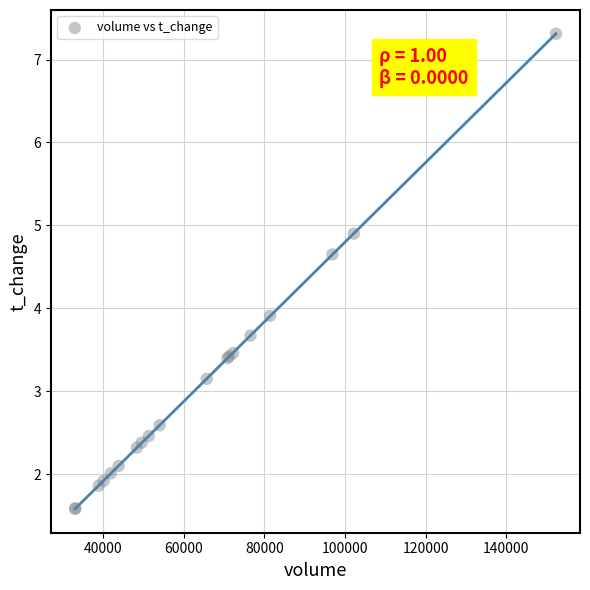

What Y value in the scatter plot is closest to 4?

3.9